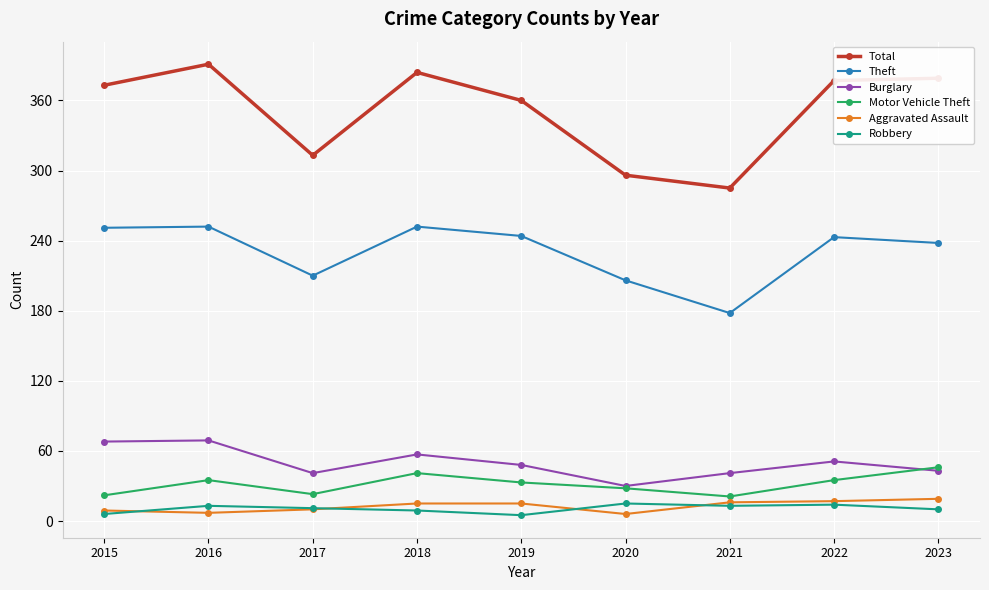

What is the difference between the maximum and minimum values in the Motor Vehicle Theft series?

25